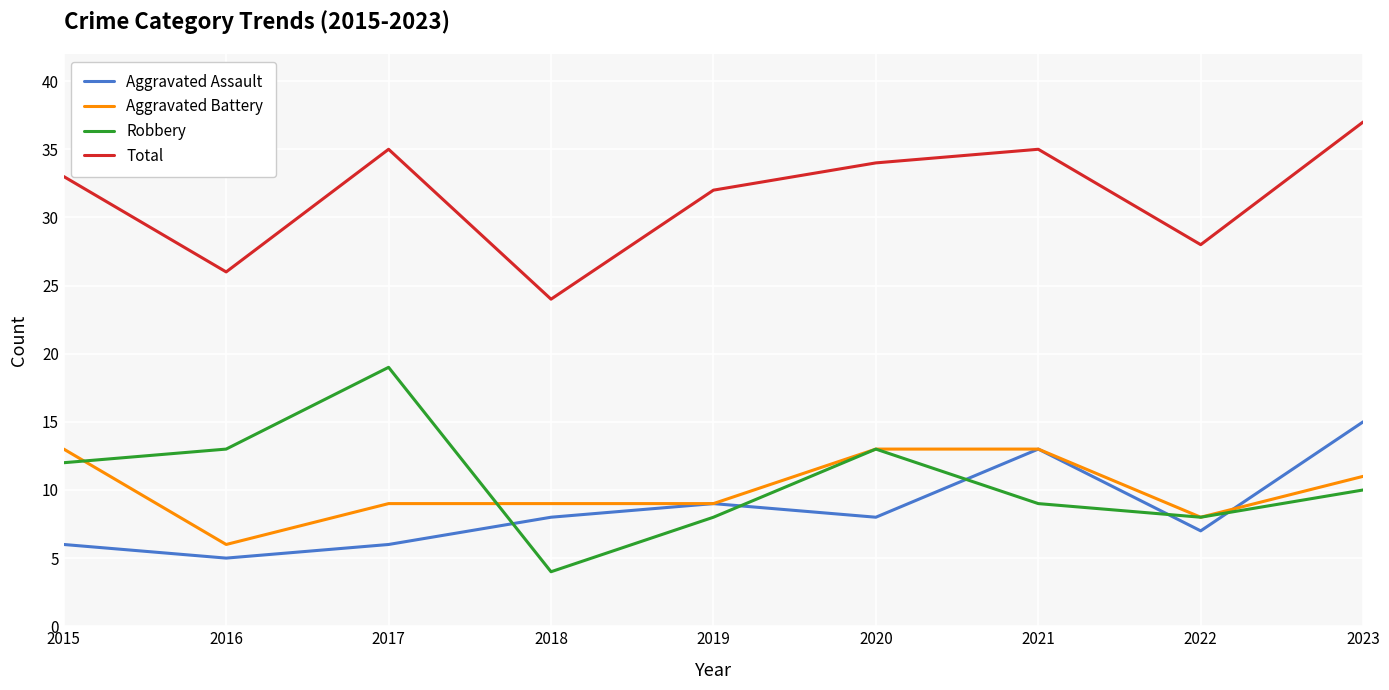

List the series in order of their peak value, lowest first.

Aggravated Battery, Aggravated Assault, Robbery, Total